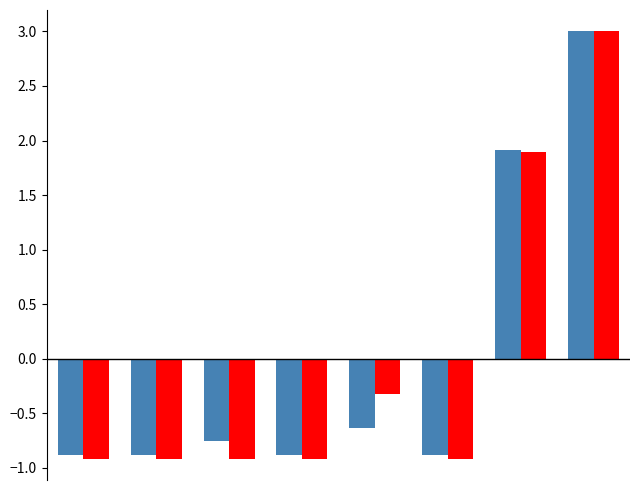

What is the smallest value displayed?

-0.9